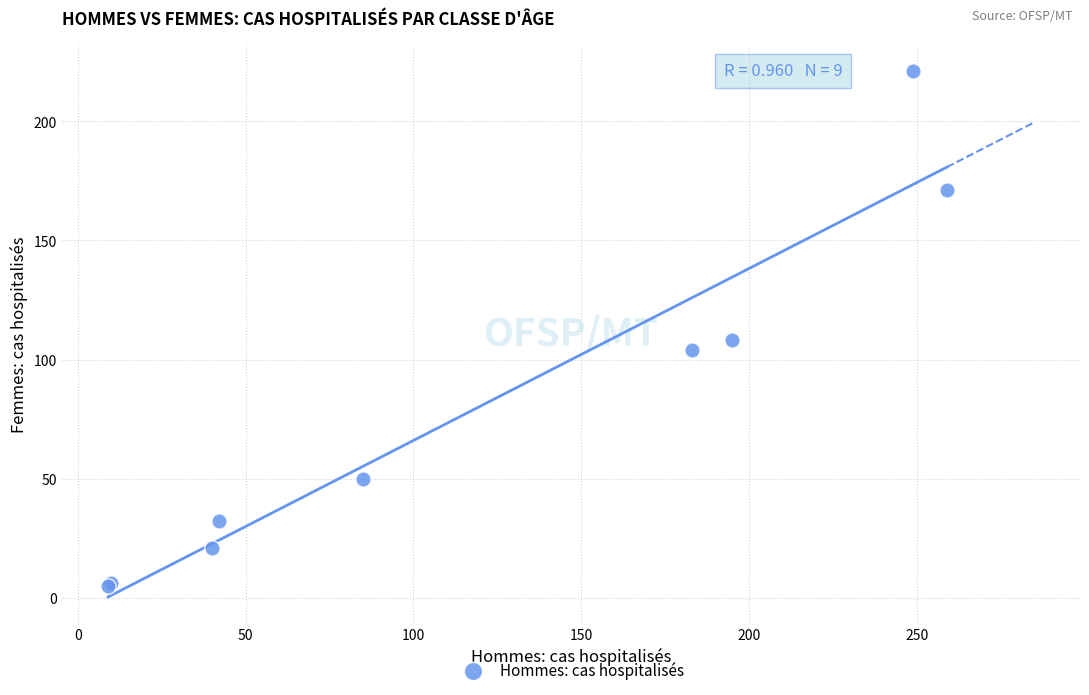

What Y value in the scatter plot is closest to 113?

108